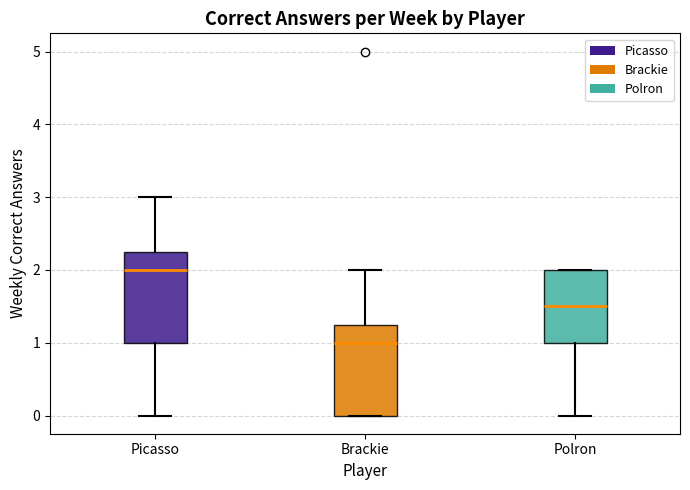

Reading left to right, read every box against the y-axis: the position of its median line, the range the box covers, and the ends of its whiskers. The values are not printed on the chart, so give them approximately, as read against the axis.

Picasso: median 2.0, box 1.0 to 2.3, whiskers 0.0 to 3.0
Brackie: median 1.0, box 0.0 to 1.3, whiskers 0.0 to 2.0
Polron: median 1.5, box 1.0 to 2.0, whiskers 0.0 to 2.0